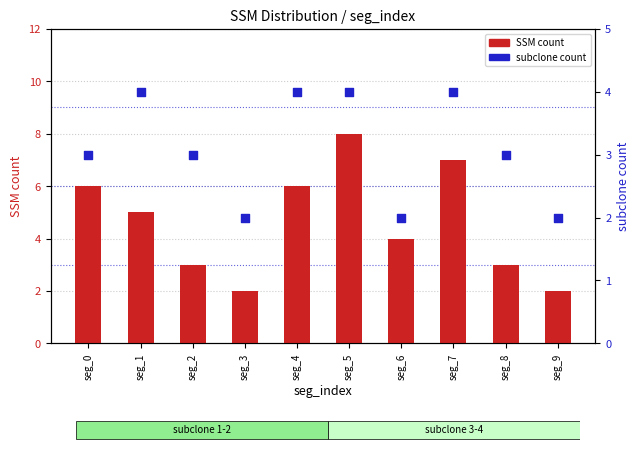

What are all the series names shown in the legend?

SSM count, subclone count